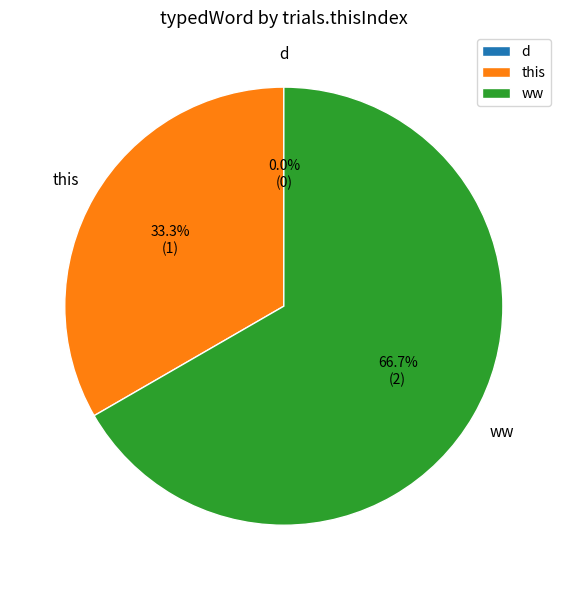

Which has a higher value, d or ww?

ww